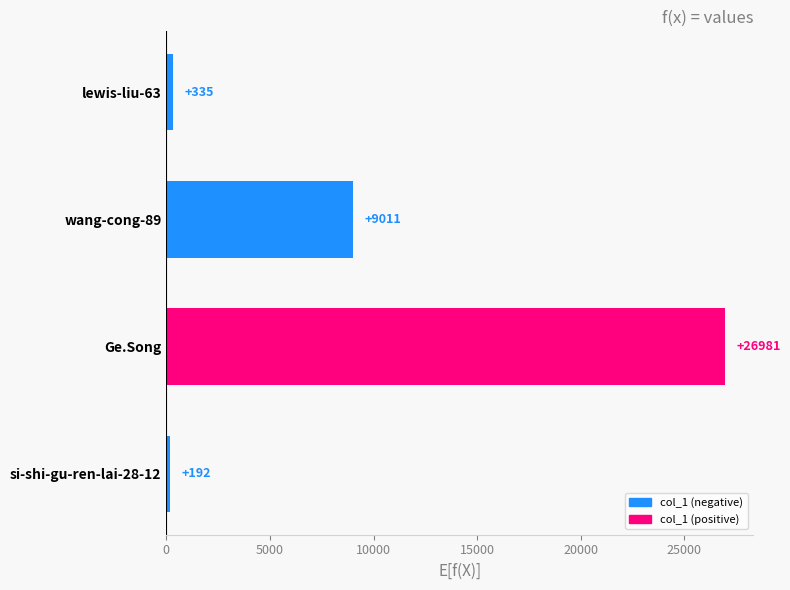

Are the bars horizontal?

Yes